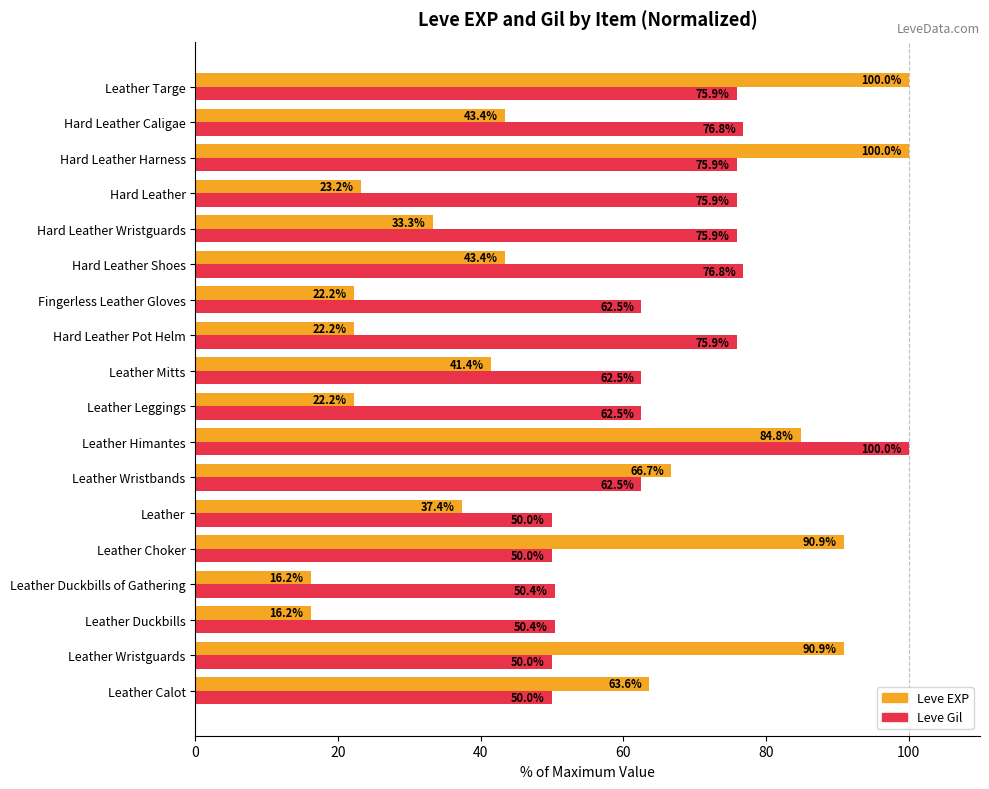

At which label does Leve Gil reach its peak?

Leather Himantes